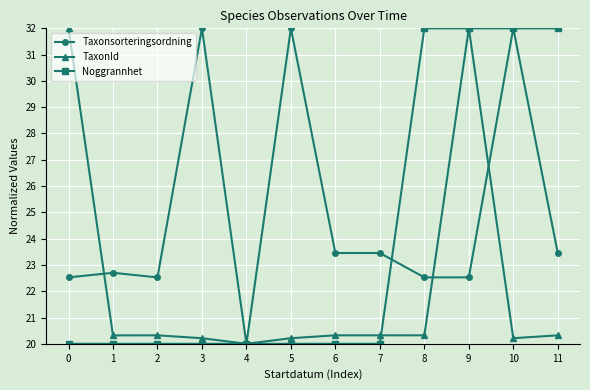

What is the value of the TaxonId point at the 5th from the left?

20.0